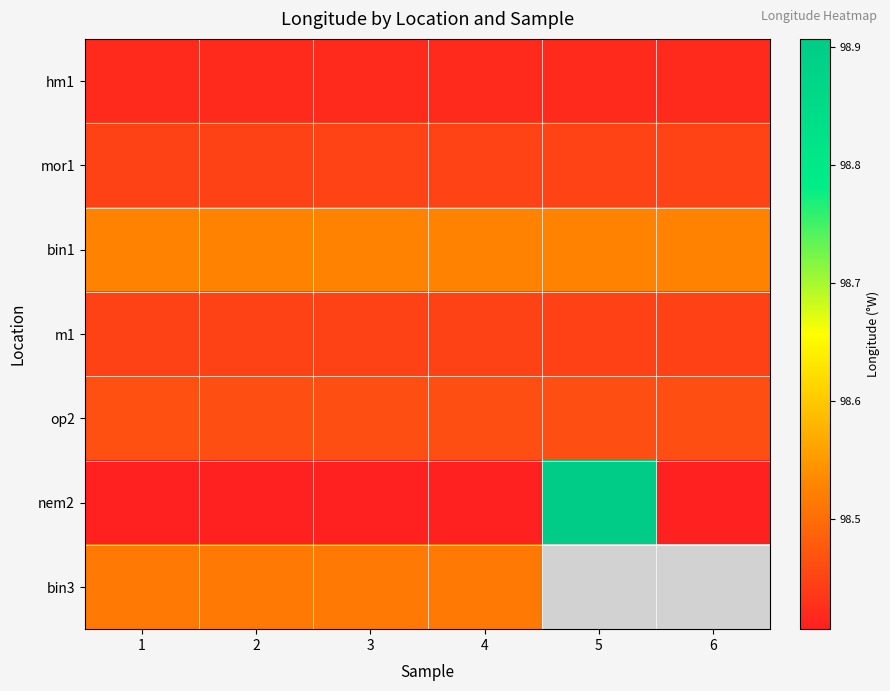

The nem2 series shows 173.9 at 1. True or false?

False